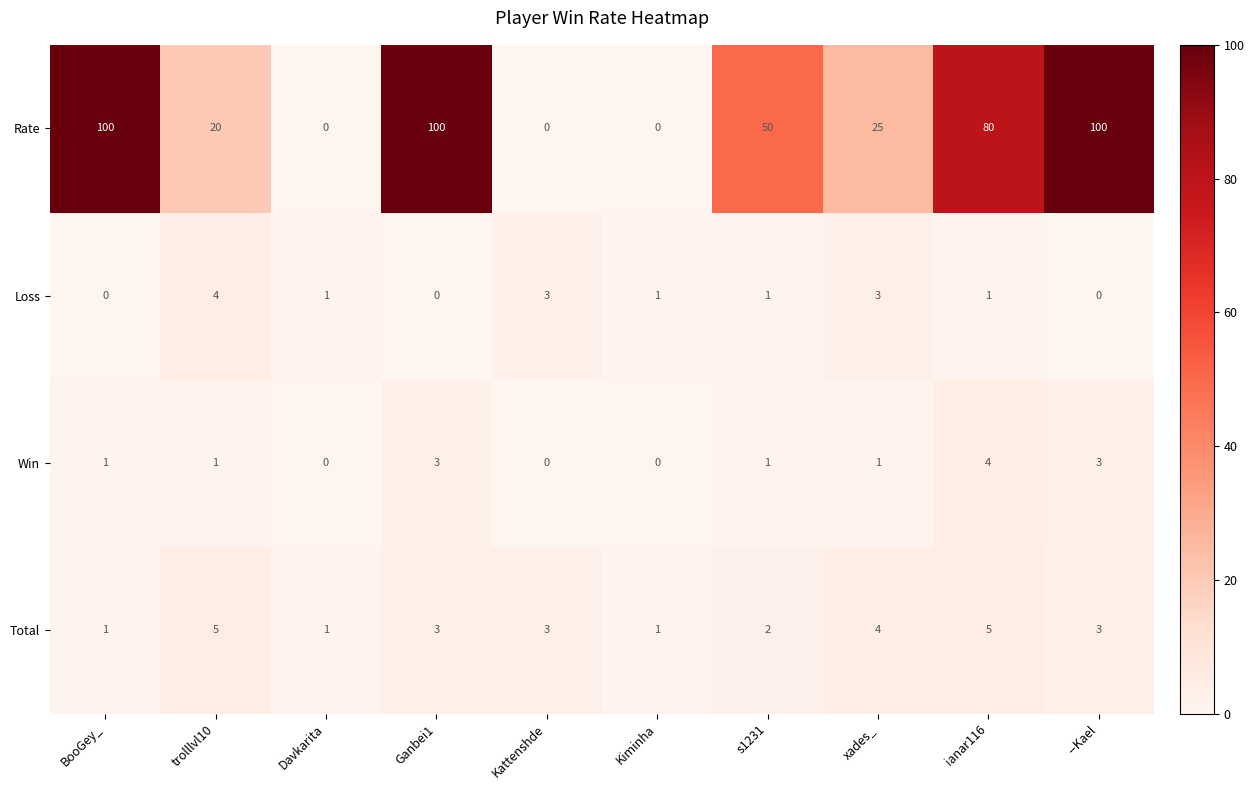

Where does the Loss series first go above 1?

trolllvl10